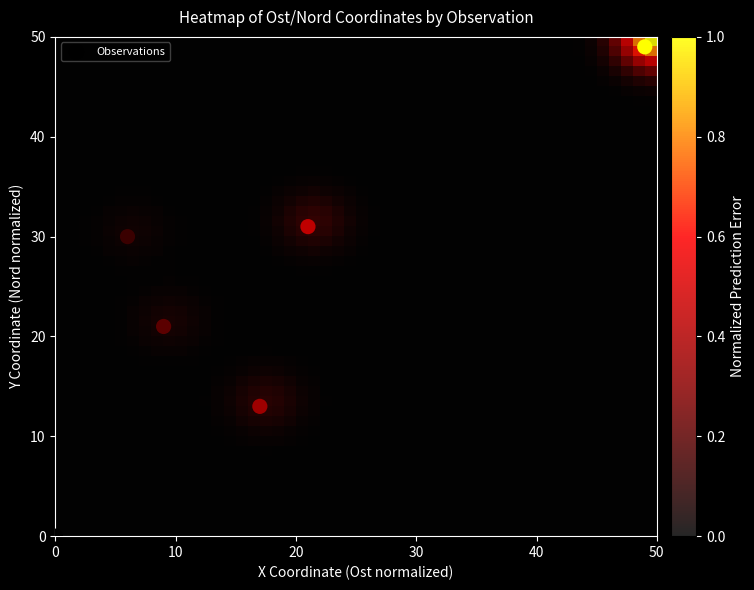

How many data points are displayed?

6